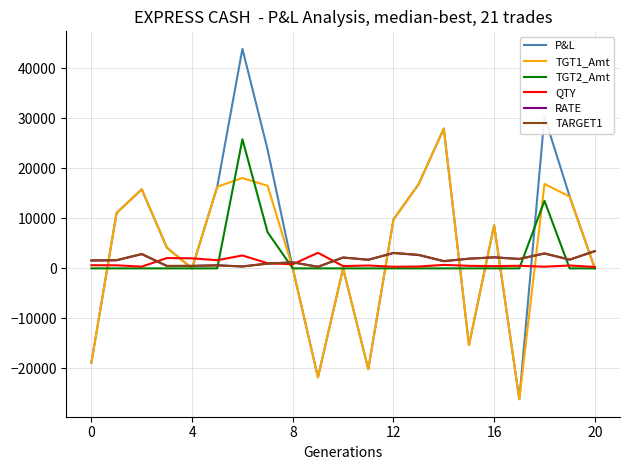

What is the smallest value displayed?

-26178.0